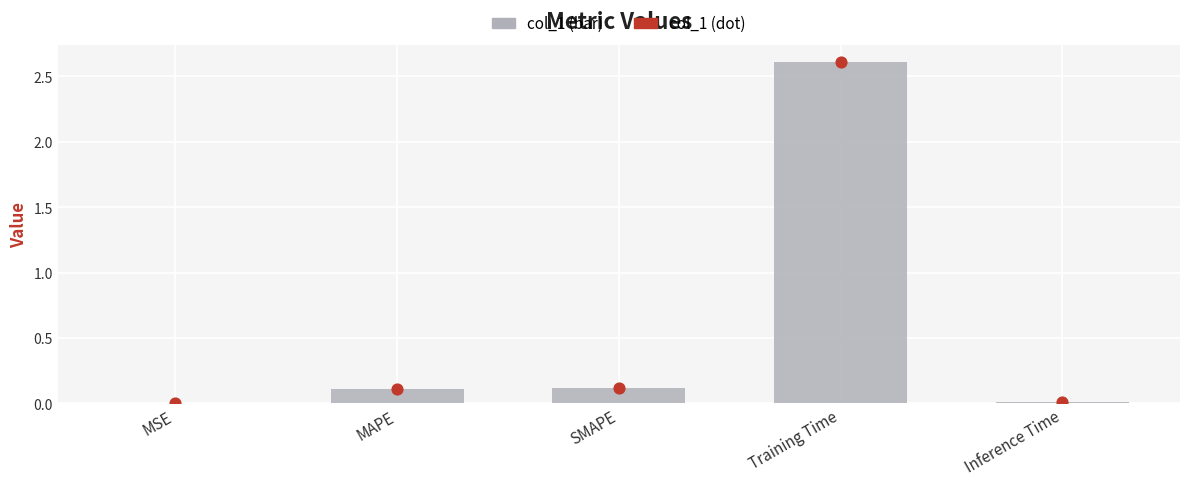

Which series has the largest Y range (max minus min)?

col_1